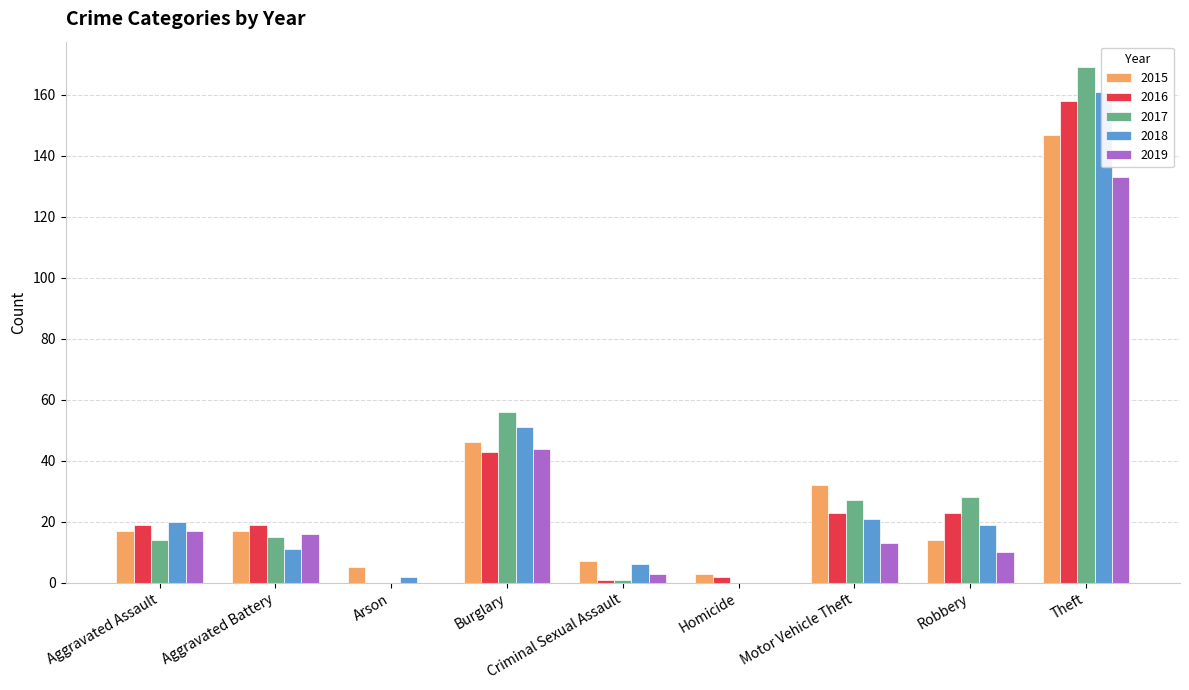

Between Aggravated Battery and Criminal Sexual Assault, which is larger?

Aggravated Battery